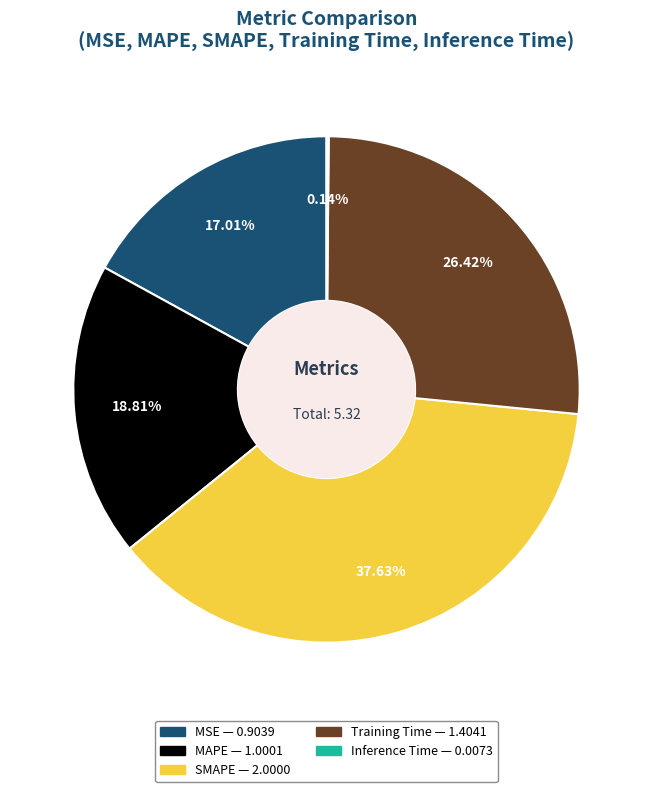

How much of the chart is everything except MAPE?

81.2%